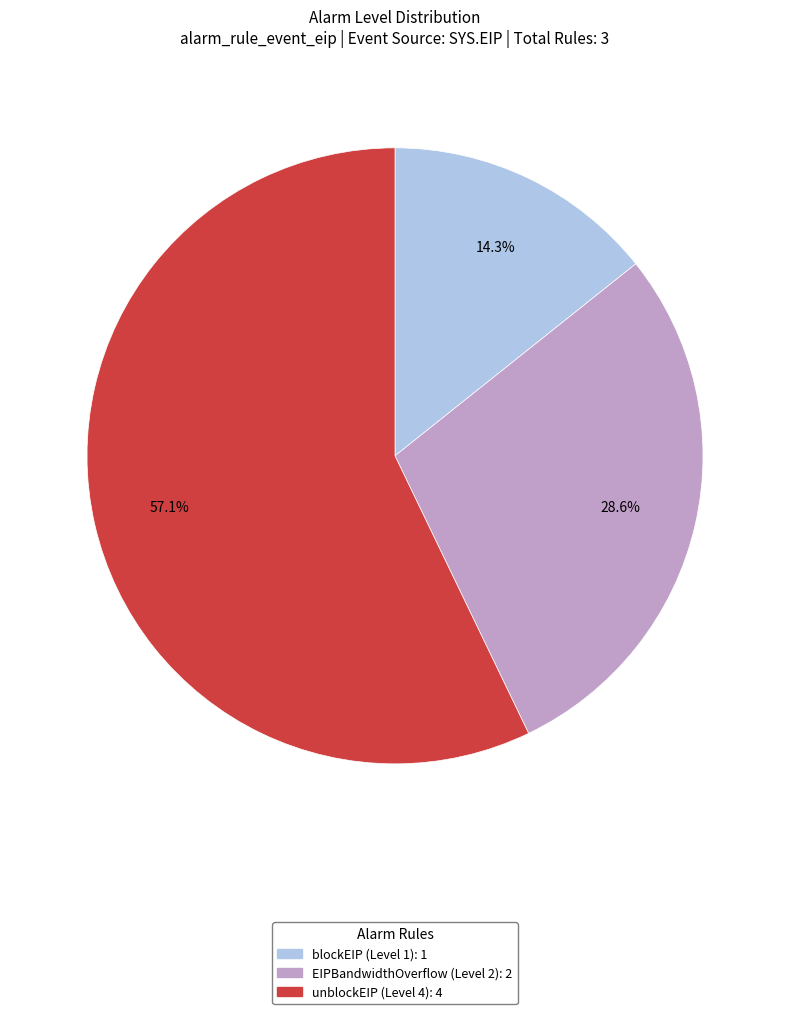

True or false: EIPBandwidthOverflow (Level 2) accounts for 29% of the total.

True